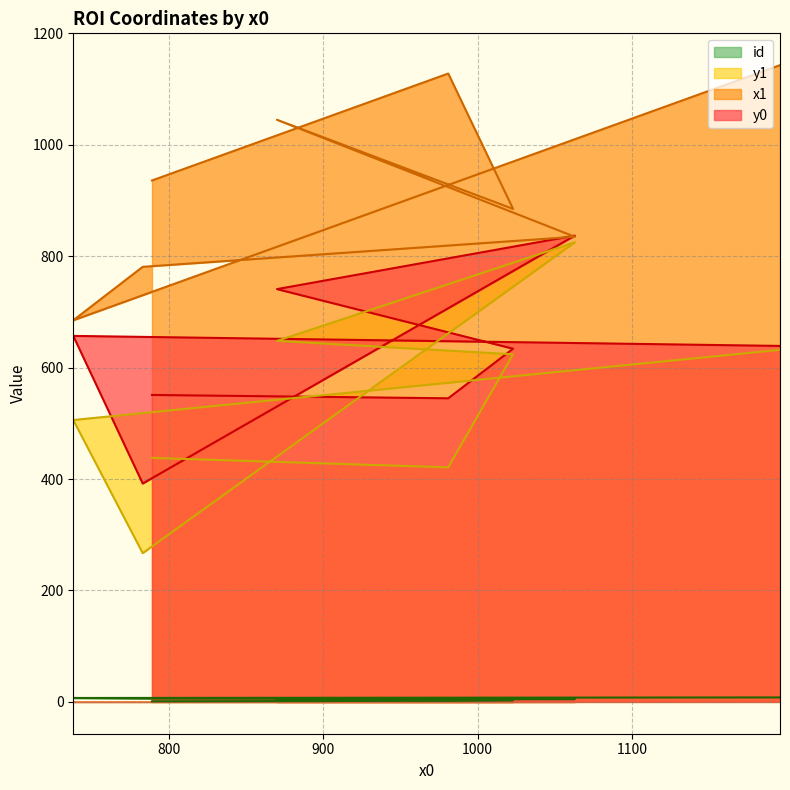

Is it true that y1 equals 869 at 738?

False